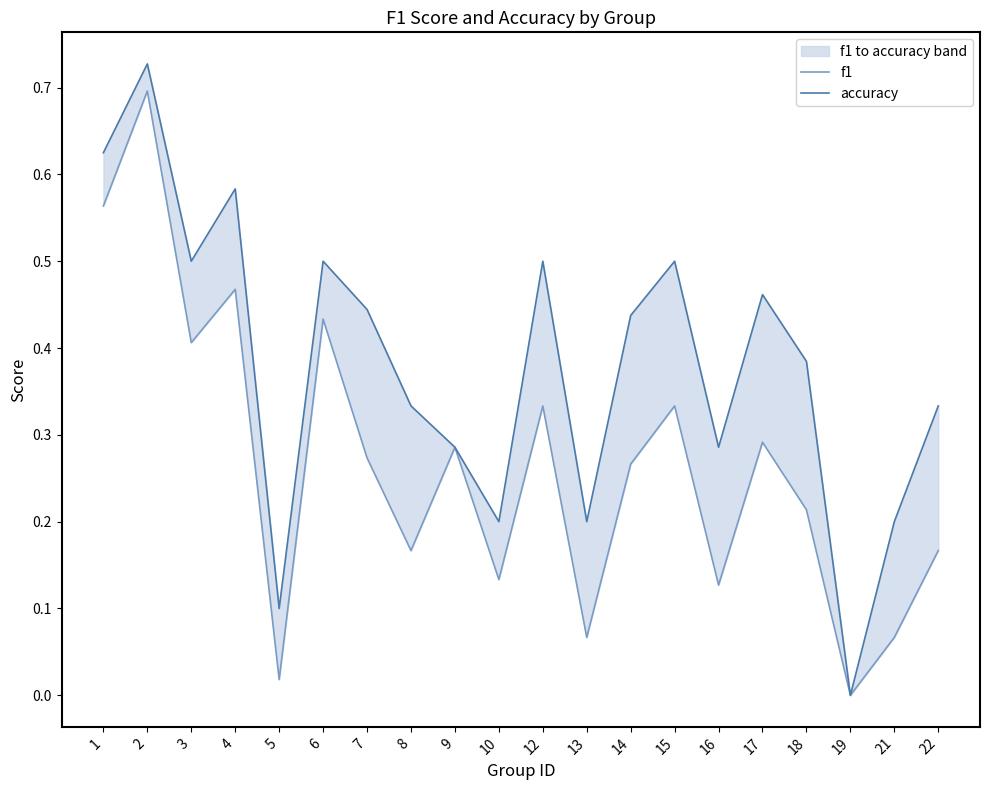

True or false: accuracy has a value of 0.5 at 15.

True